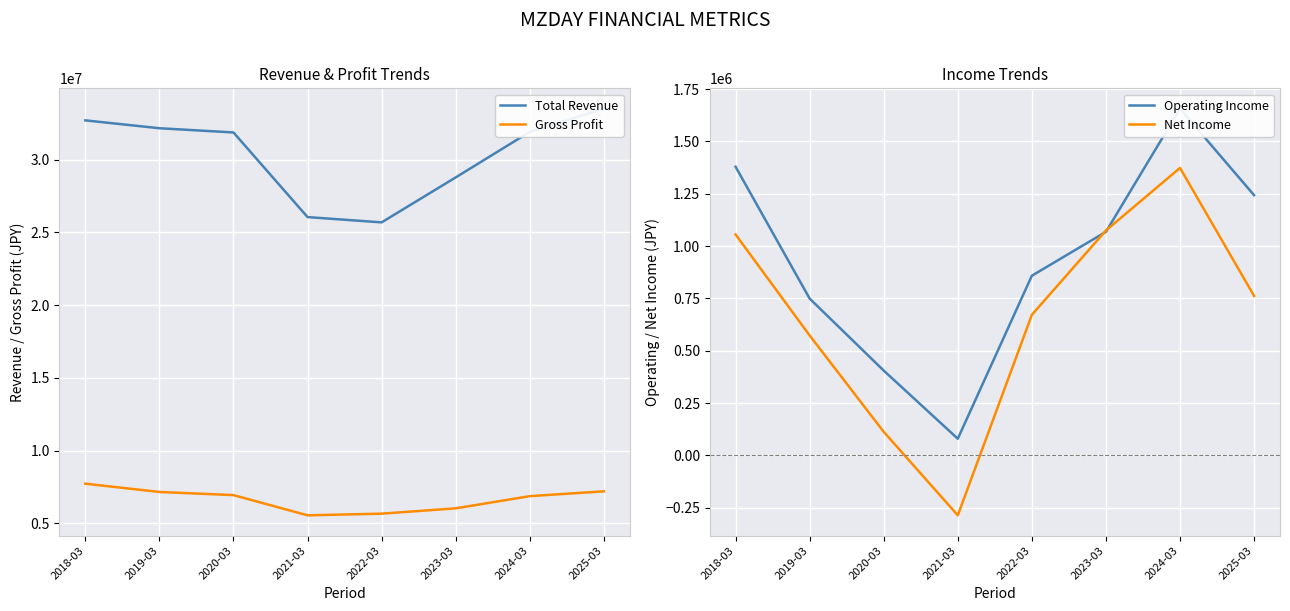

Is this an area chart (filled region under the line)?

No